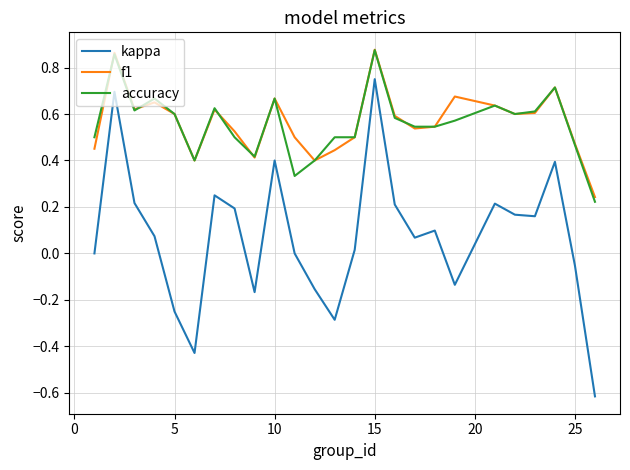

Count the number of categories in the chart.

25